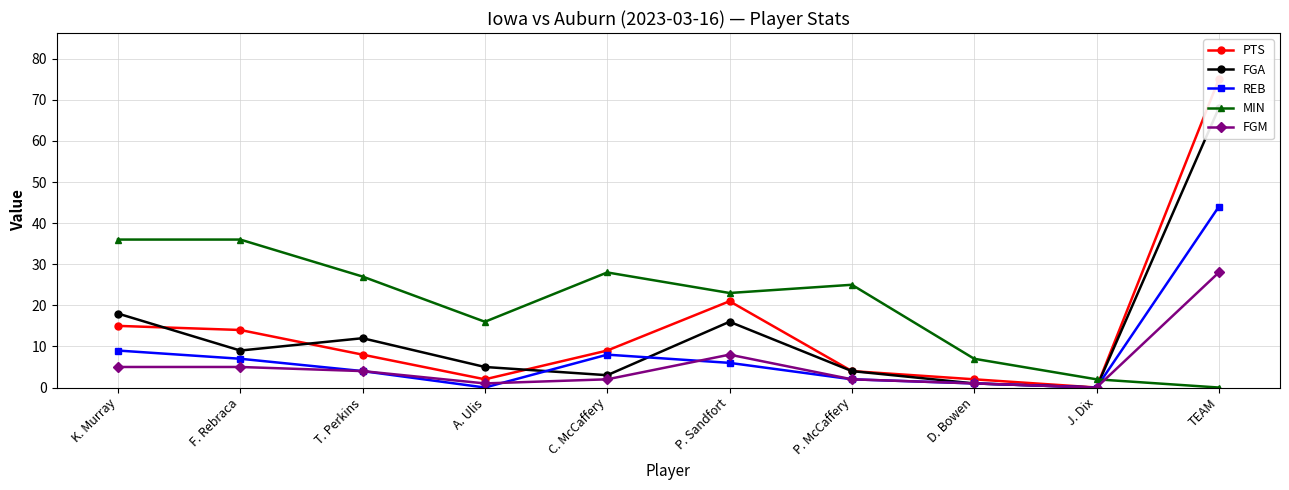

What position from the left is P. Sandfort?

6